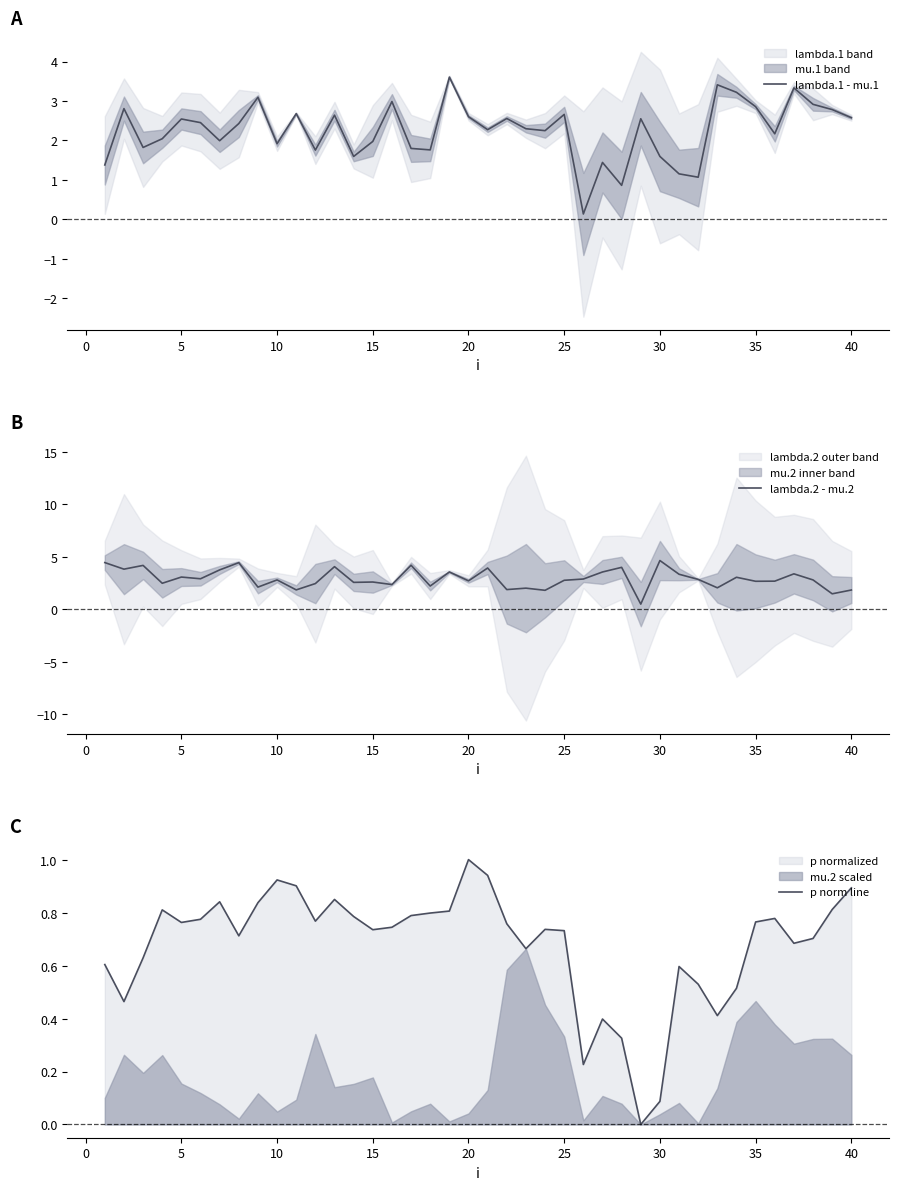

The value of lambda.2 - mu.2 at 35 is 2.7. True or false?

True